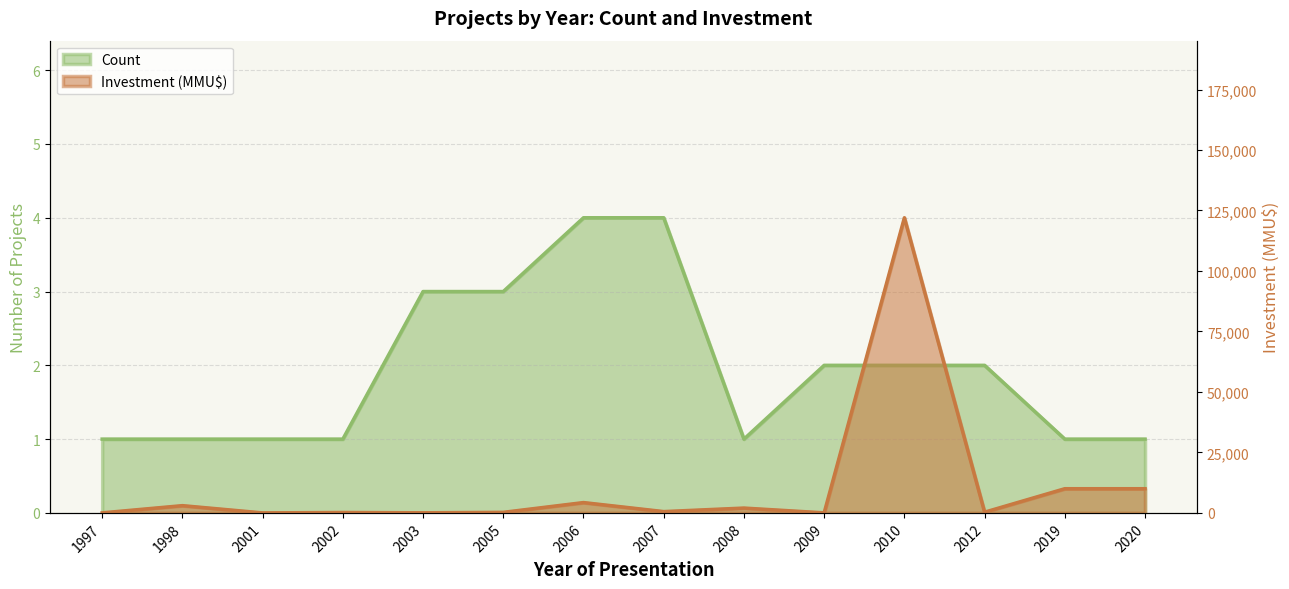

At which label does Count first exceed 2?

2003